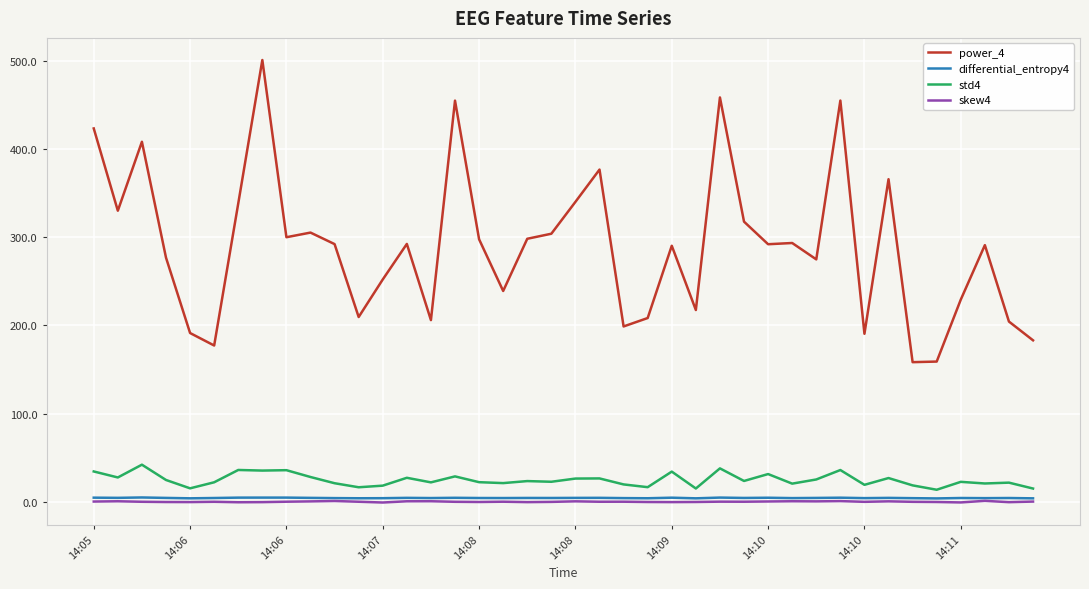

At how many categories does at least one series exceed 59?

40